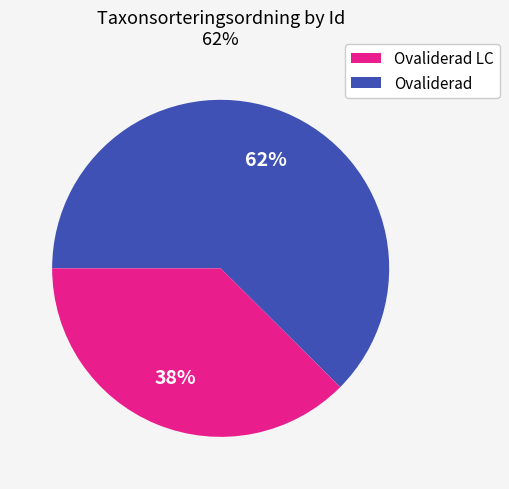

Is there any slice that represents more than half of the pie?

Yes